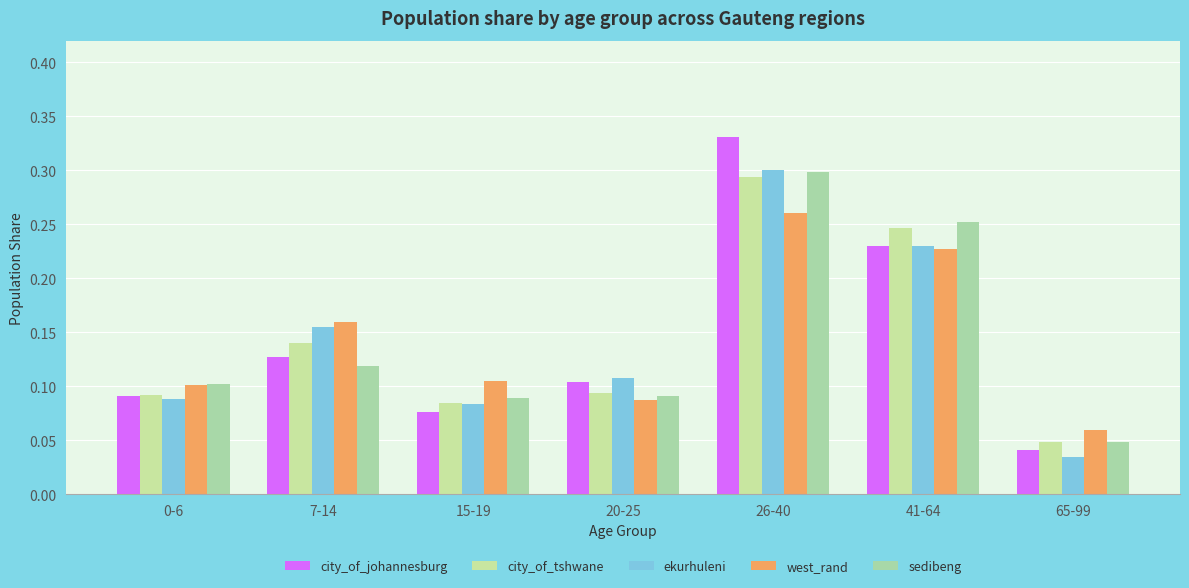

Rank the series by their maximum value, from lowest to highest.

west_rand, city_of_tshwane, sedibeng, ekurhuleni, city_of_johannesburg